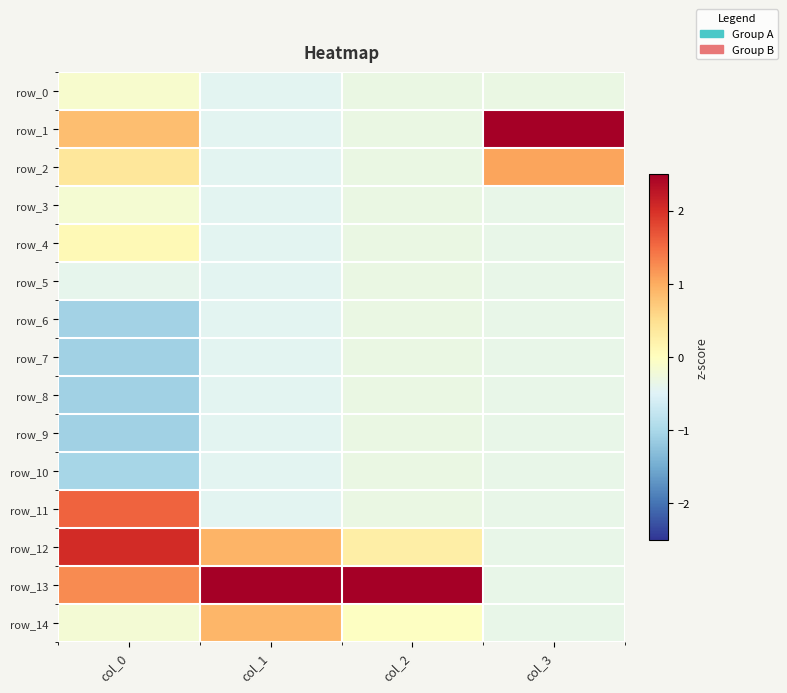

What is the difference between the highest and lowest values at col_2?

4.0